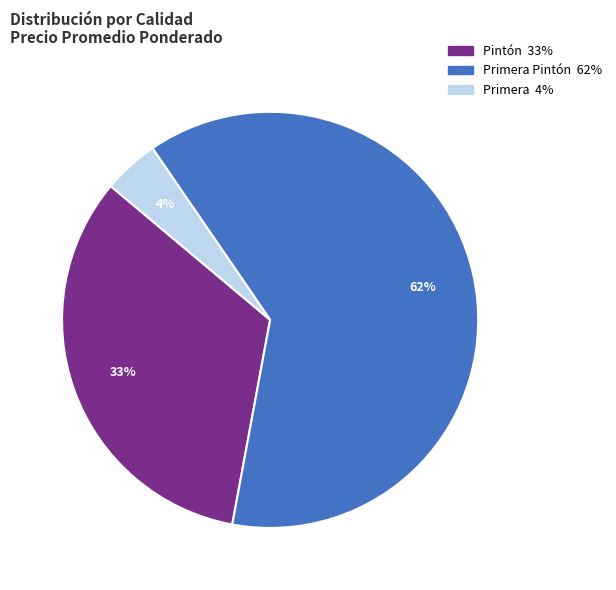

Is there a majority slice in this chart?

Yes